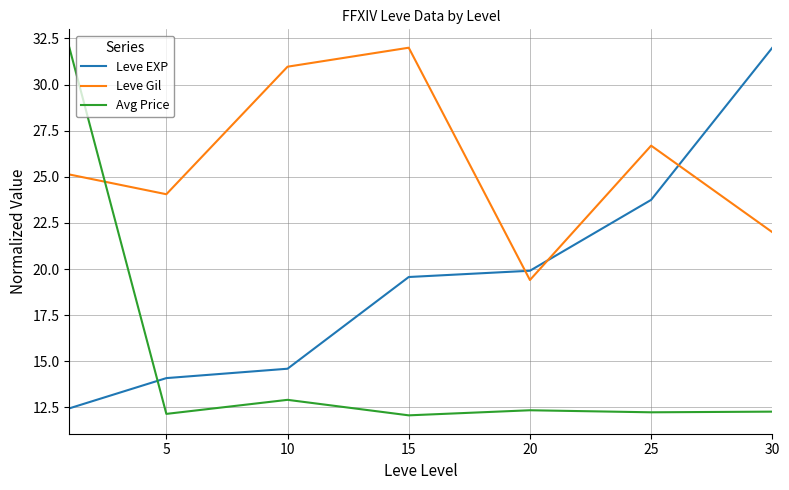

Rank the series by their average value, from lowest to highest.

Avg Price, Leve EXP, Leve Gil